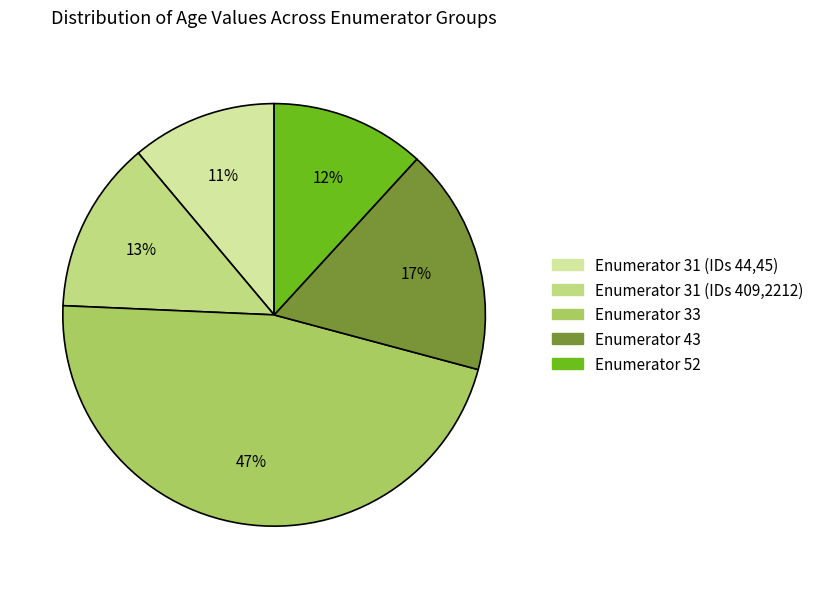

Count the number of slices in the pie.

5